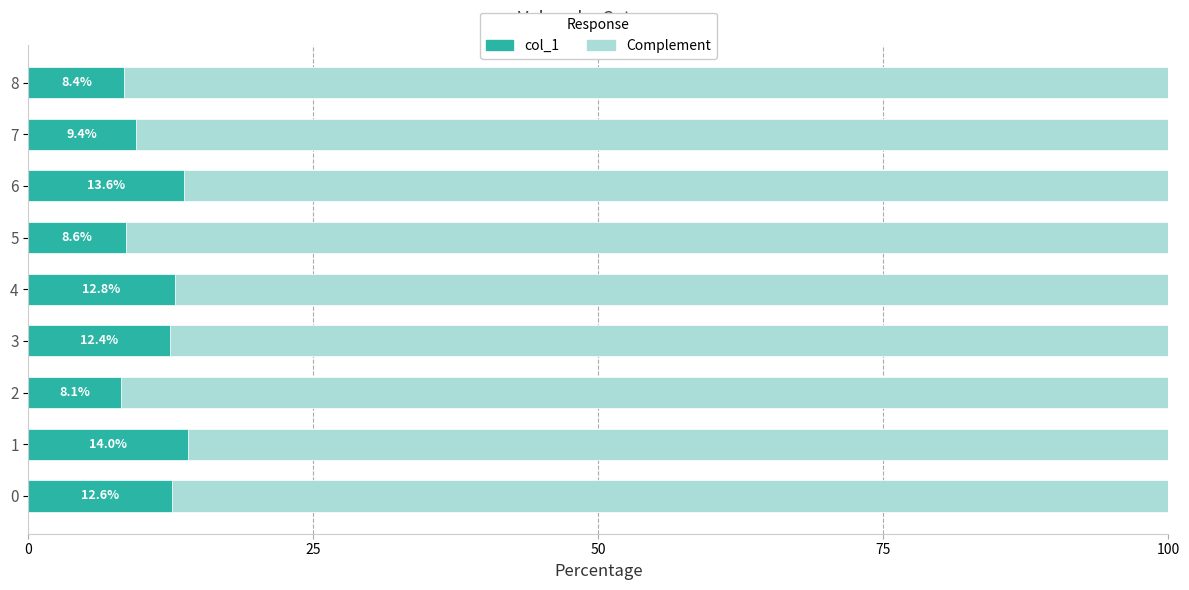

The col_1 series shows 12.4 at 3. True or false?

True